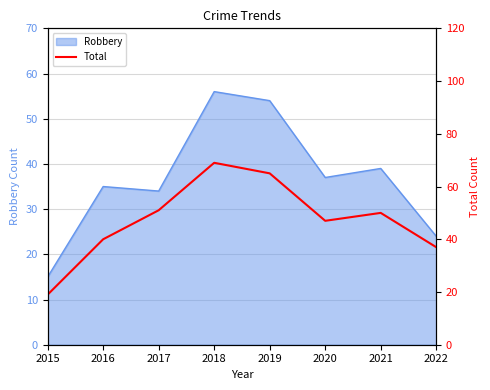

What is the greatest value displayed?

69